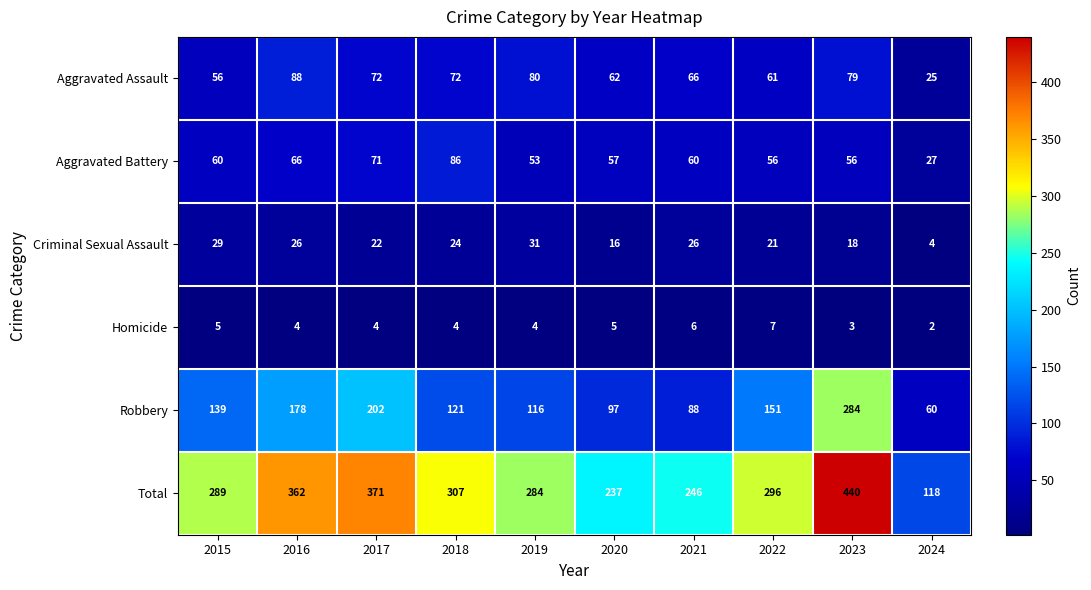

Where is Aggravated Assault nearest to the value 56?

2015